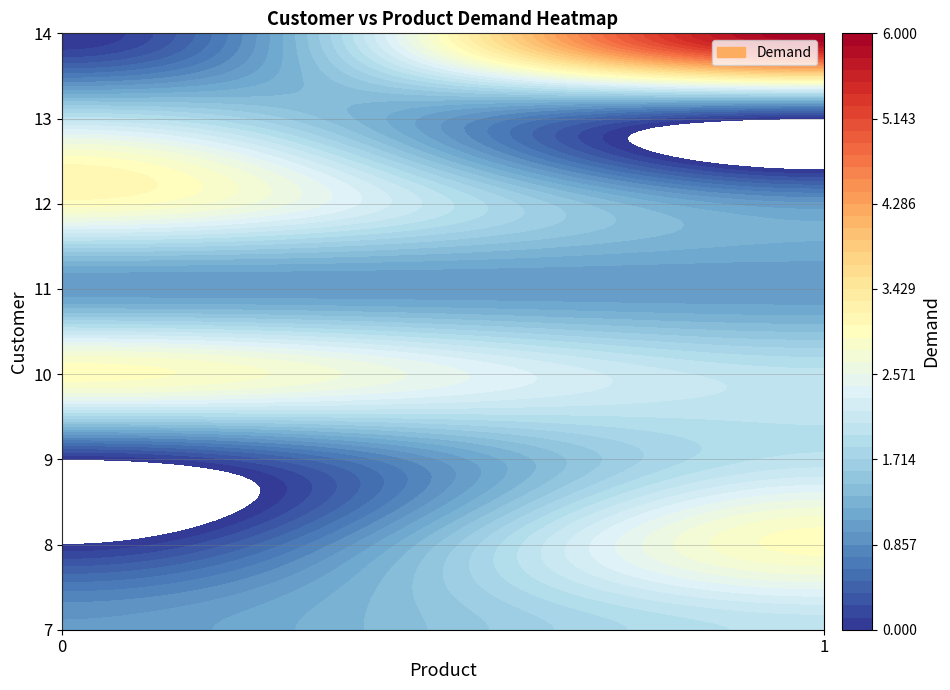

At how many categories does at least one series exceed 4?

1